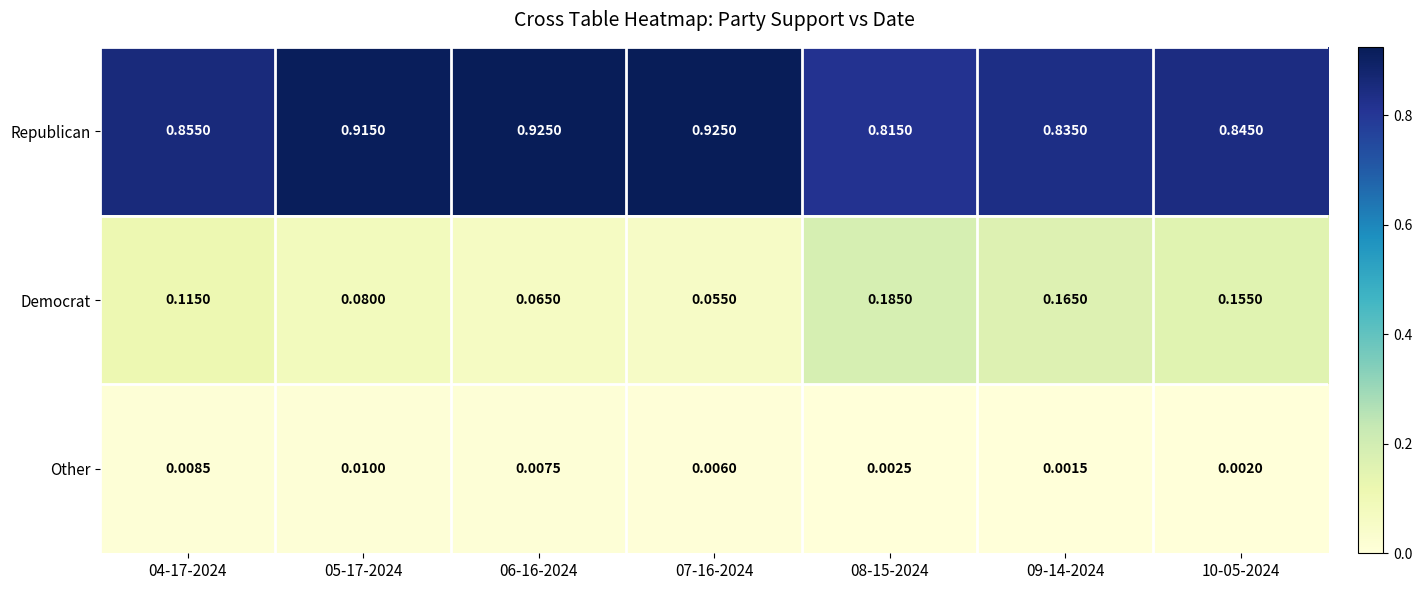

Which series has the largest total across all categories?

Republican